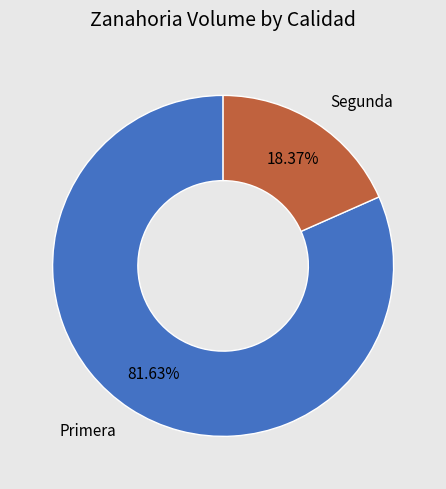

Is there any slice that represents more than half of the pie?

Yes